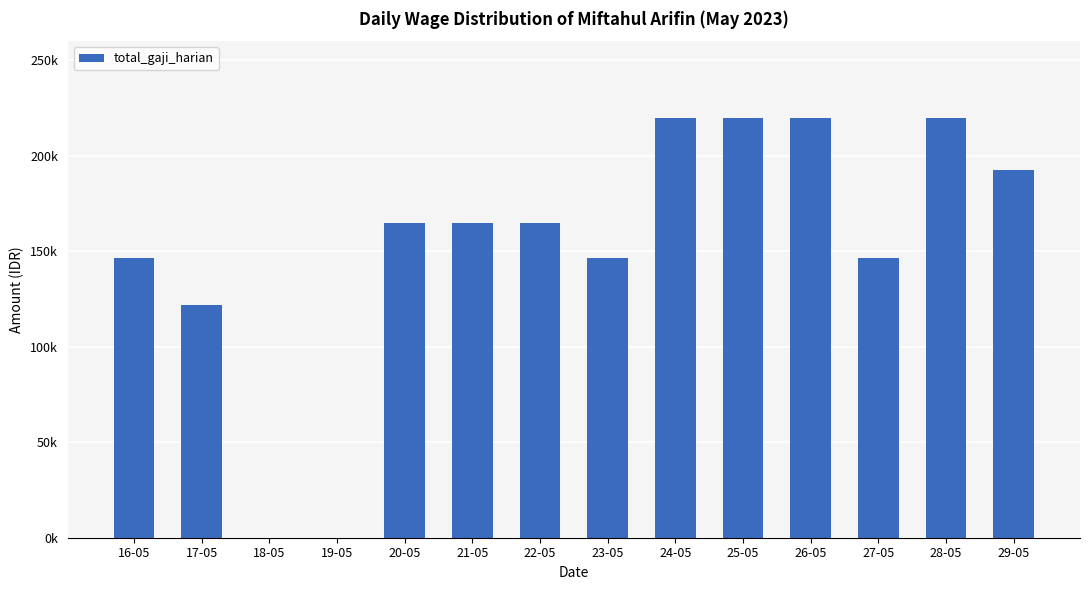

Reading right to left, transcribe all the data shown in this chart.

29-05=192500.0	28-05=220000.0	27-05=146666.7	26-05=220000.0	25-05=220000.0	24-05=220000.0	23-05=146666.7	22-05=165000.0	21-05=165000.0	20-05=165000.0	19-05=0.0	18-05=0.0	17-05=121666.7	16-05=146666.7